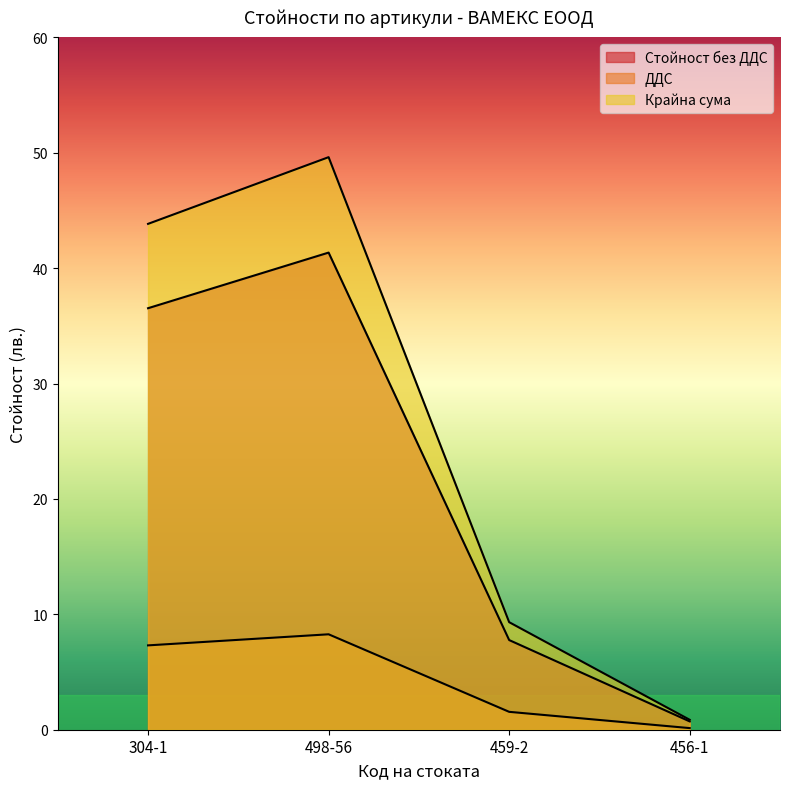

In Крайна сума, how many points are higher than both neighbors (excluding endpoints)?

1